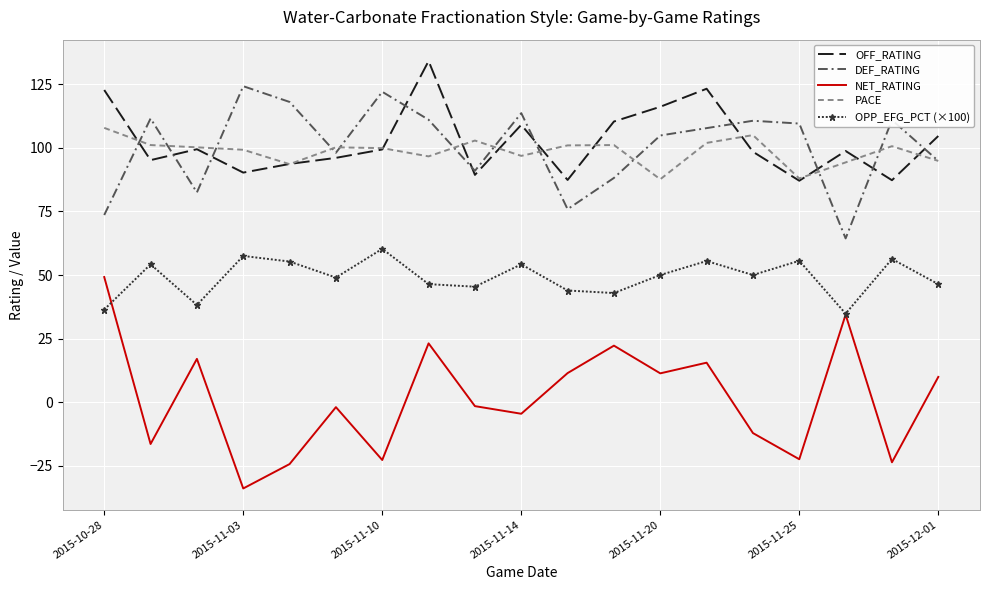

True or false: NET_RATING and PACE cross at least once.

False